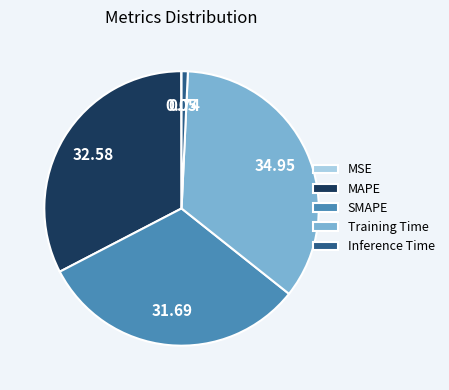

Between Inference Time and SMAPE, which is larger?

SMAPE